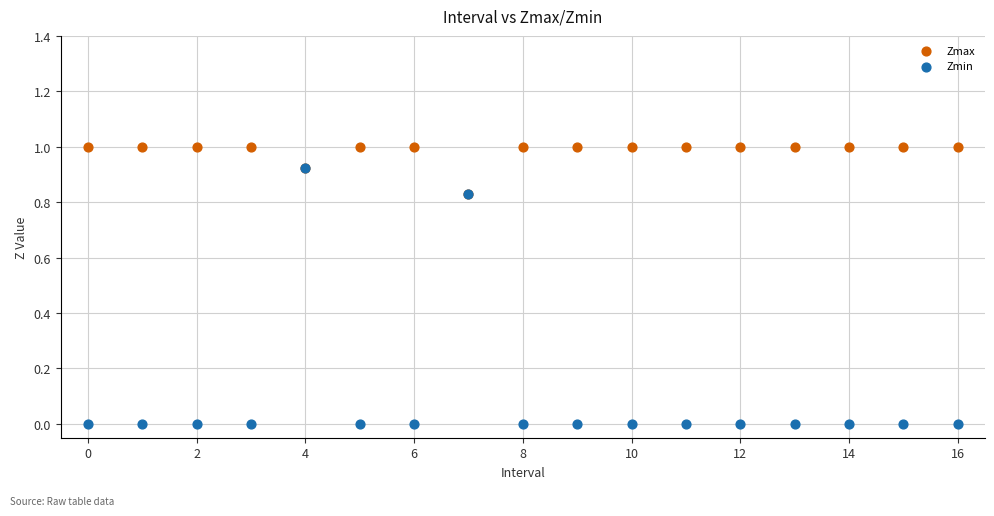

What are all the series names shown in the legend?

Zmax, Zmin